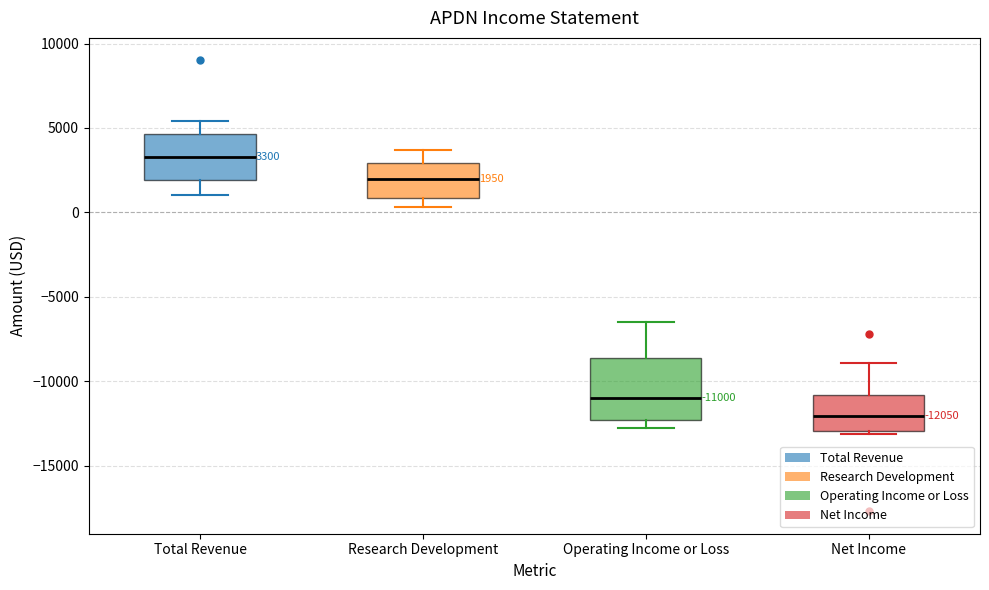

Which box is the tallest, from its lower edge to its upper edge?

Operating Income or Loss